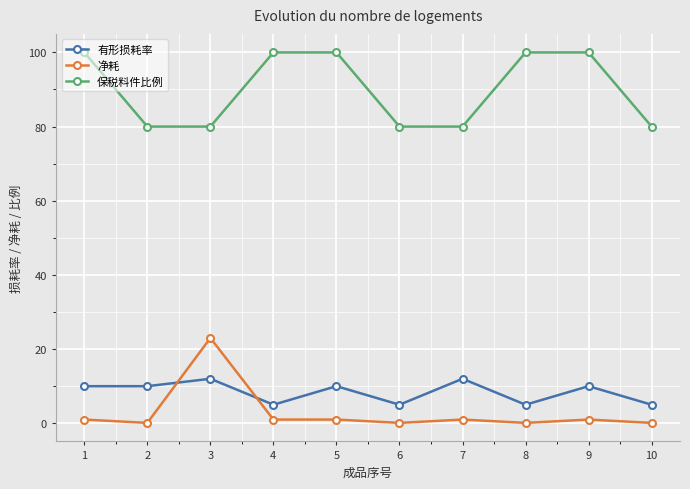

How many data points in 保税料件比例 are less than 100?

5